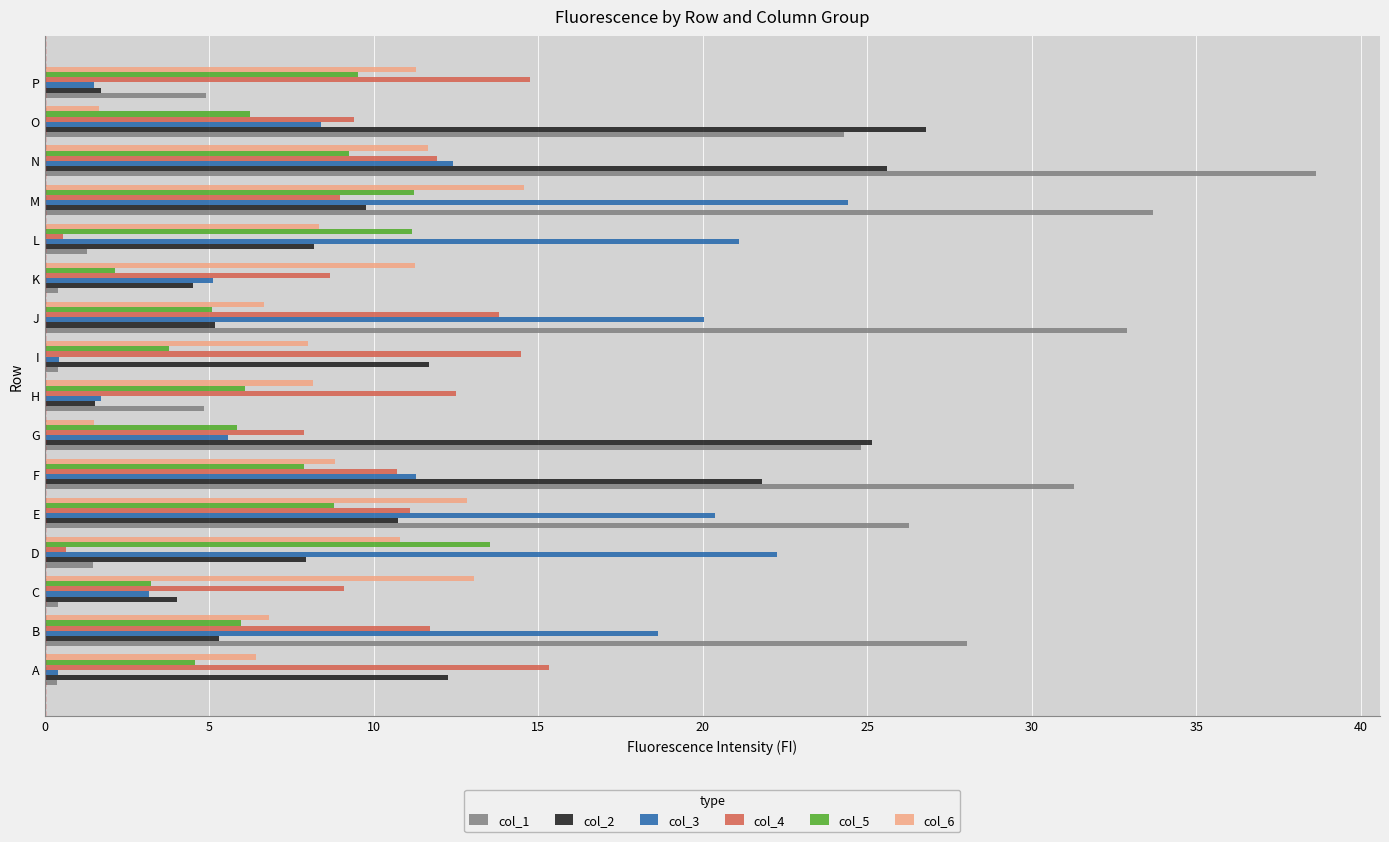

Which category has the highest value in the col_1 series?

N